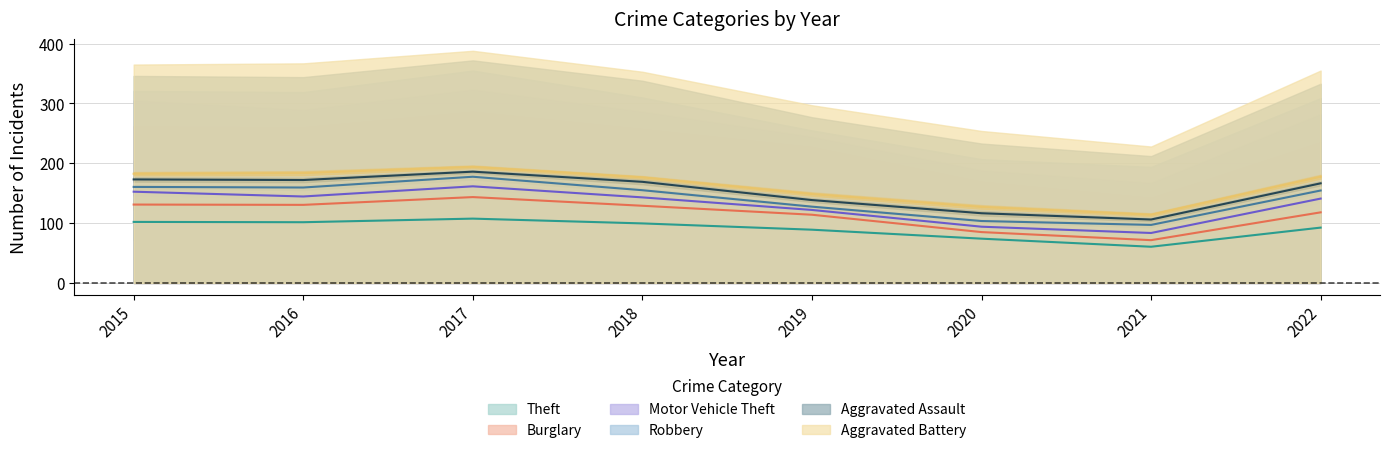

At 2022, list the series in order from largest to smallest.

Theft, Burglary, Motor Vehicle Theft, Robbery, Aggravated Assault, Aggravated Battery